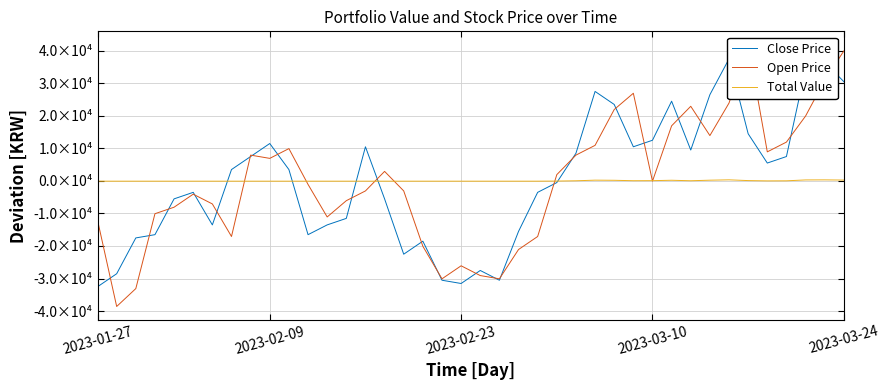

Where is the first local minimum for Total Value?

23